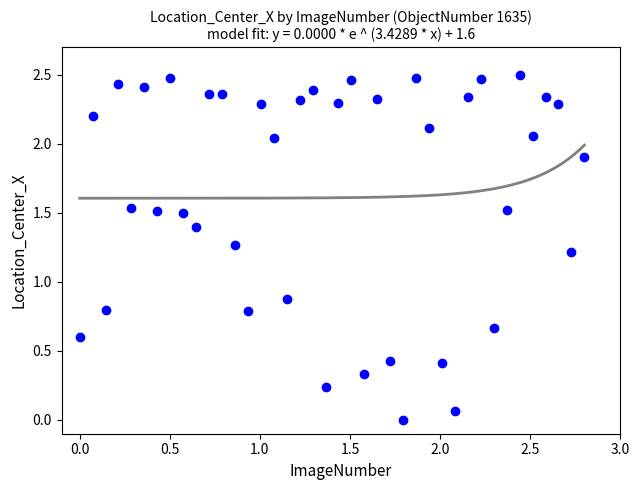

What is the range of X values (max minus min)?

2.8